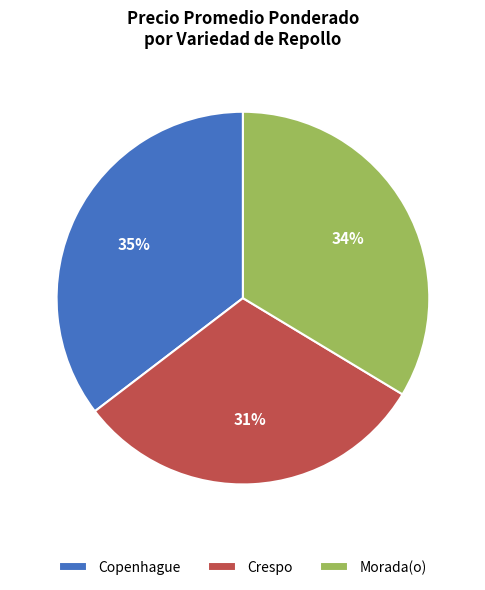

To the nearest percent, what percentage of the pie is Copenhague?

35%